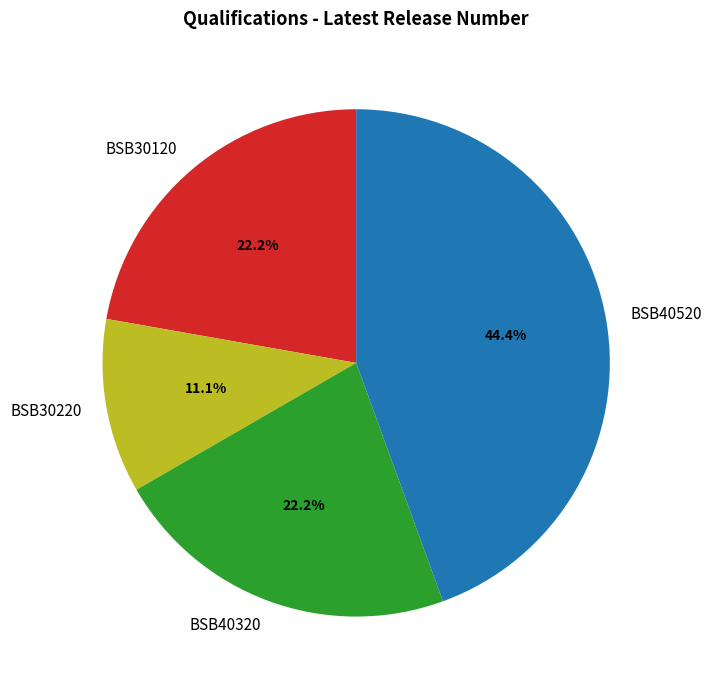

Is the sum of BSB30220 and BSB40520 greater than half?

Yes